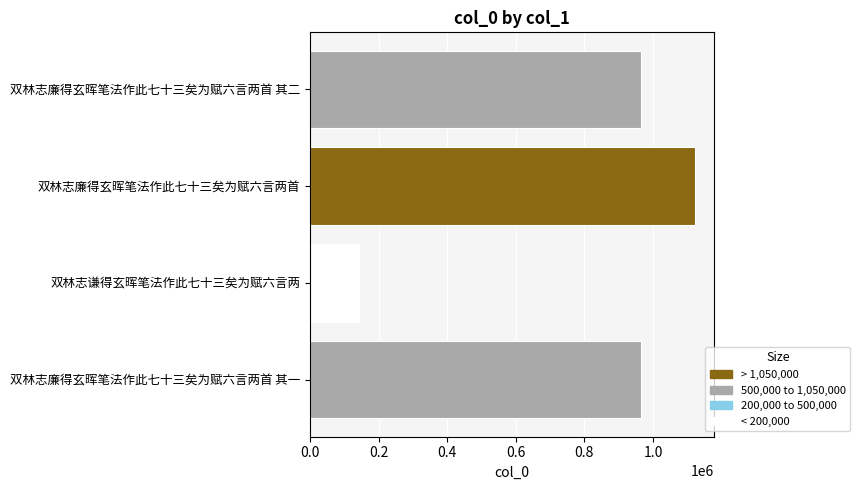

What is the minimum value shown in the chart?

144125